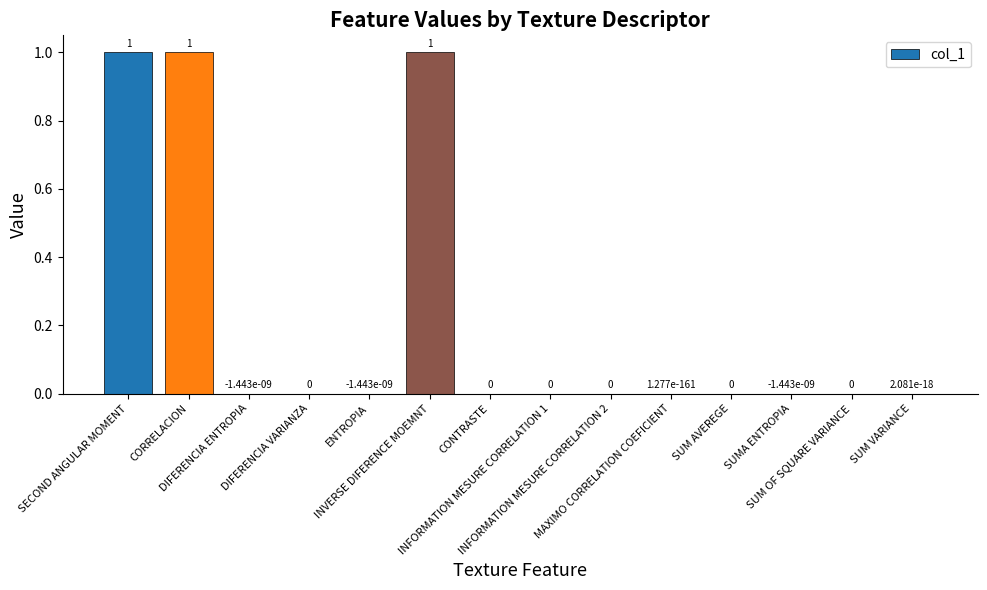

What is the sum of all values?

3.0